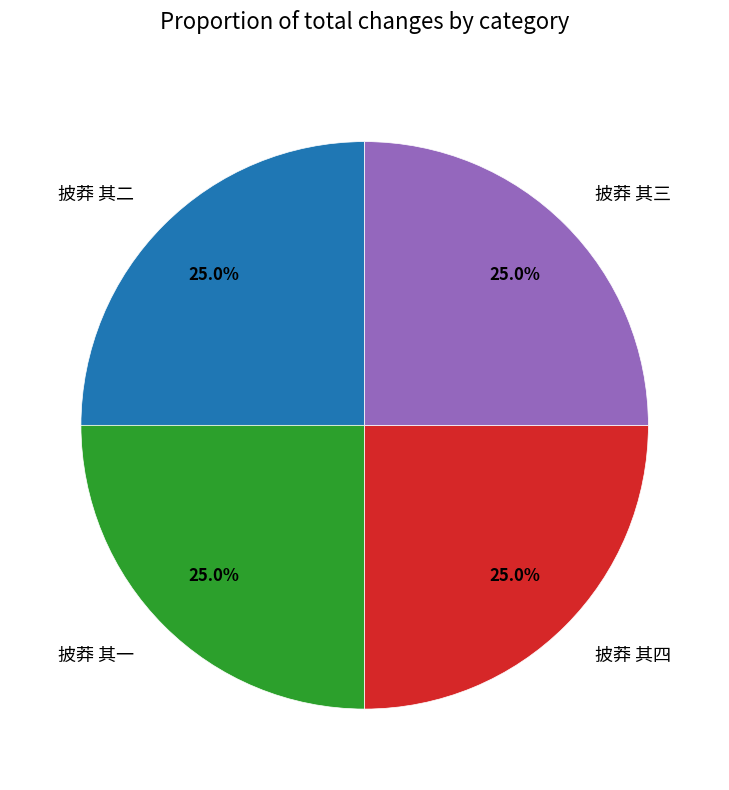

To the nearest percent, what percentage of the pie is 披莽 其三?

25%